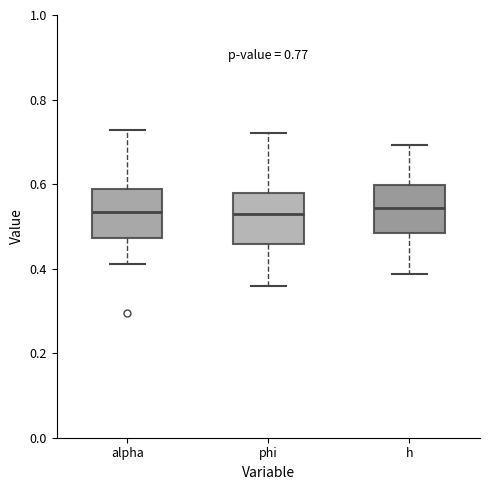

Reading left to right, read every box against the y-axis: the position of its median line, the range the box covers, and the ends of its whiskers. The values are not printed on the chart, so give them approximately, as read against the axis.

alpha: median 0.54, box 0.48 to 0.58, whiskers 0.42 to 0.72
phi: median 0.52, box 0.46 to 0.58, whiskers 0.36 to 0.72
h: median 0.54, box 0.48 to 0.60, whiskers 0.38 to 0.70